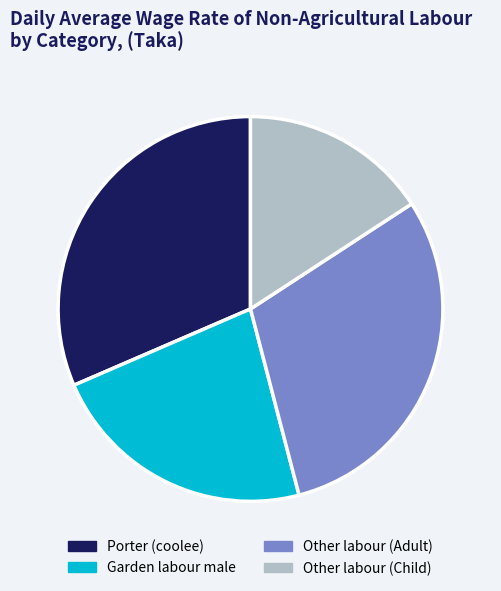

Is there a majority slice in this chart?

No